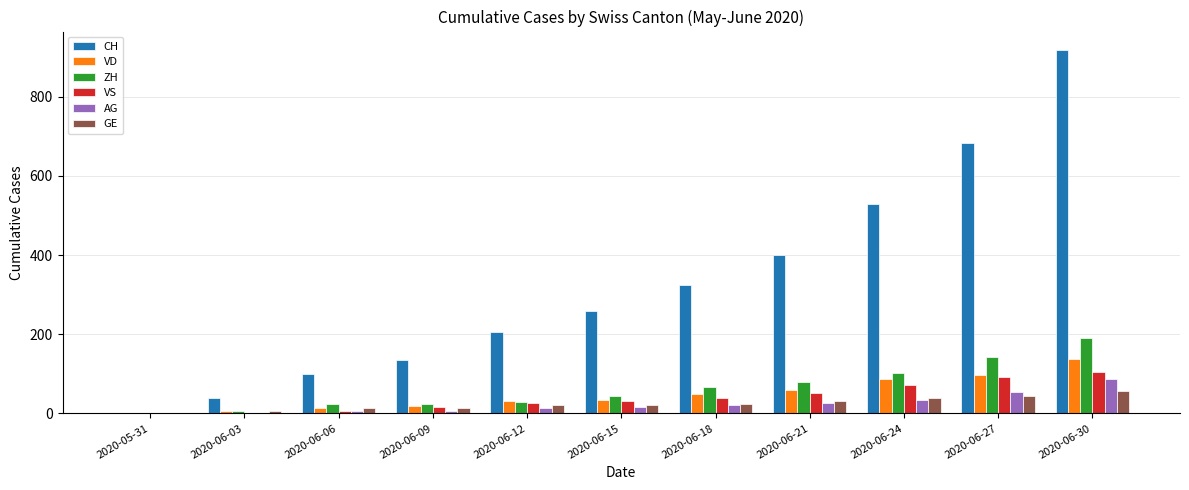

Is it true that VD equals 70 at 2020-06-30?

False